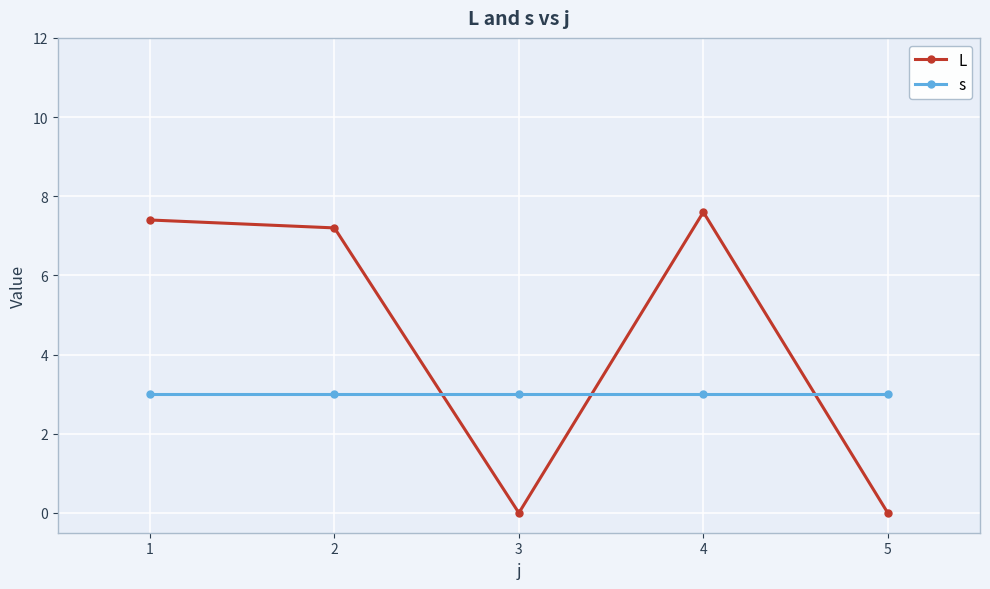

At how many categories does at least one series exceed 6?

3